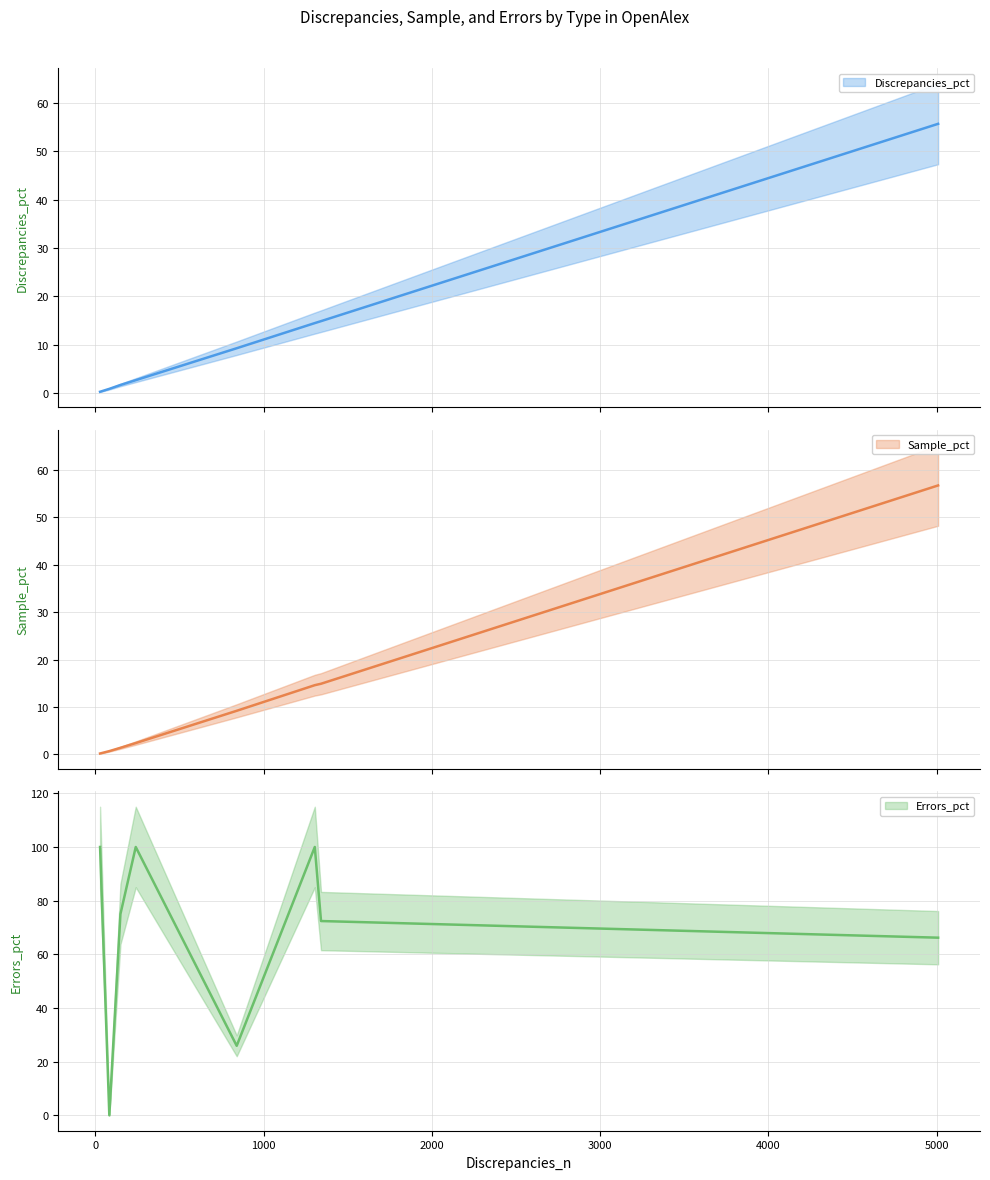

What is the highest value of the Discrepancies_pct series?

55.7